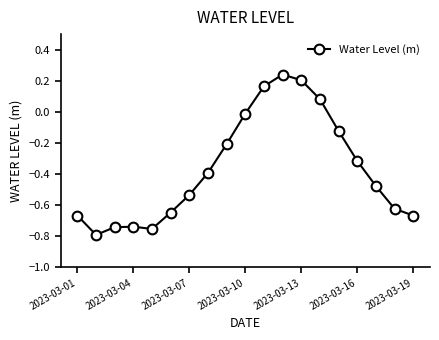

Does the chart have visible grid lines?

No